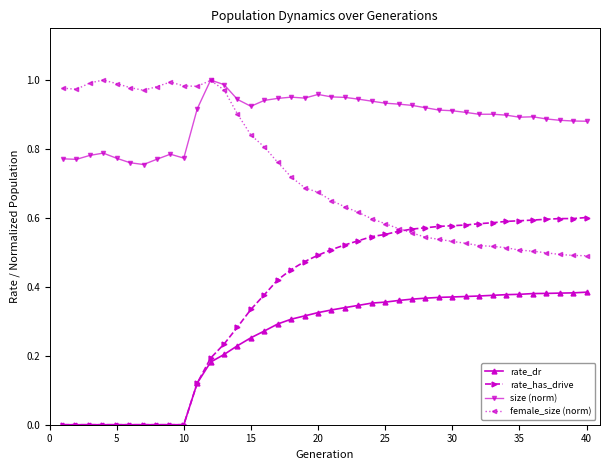

Which series has the largest range (max minus min)?

rate_has_drive